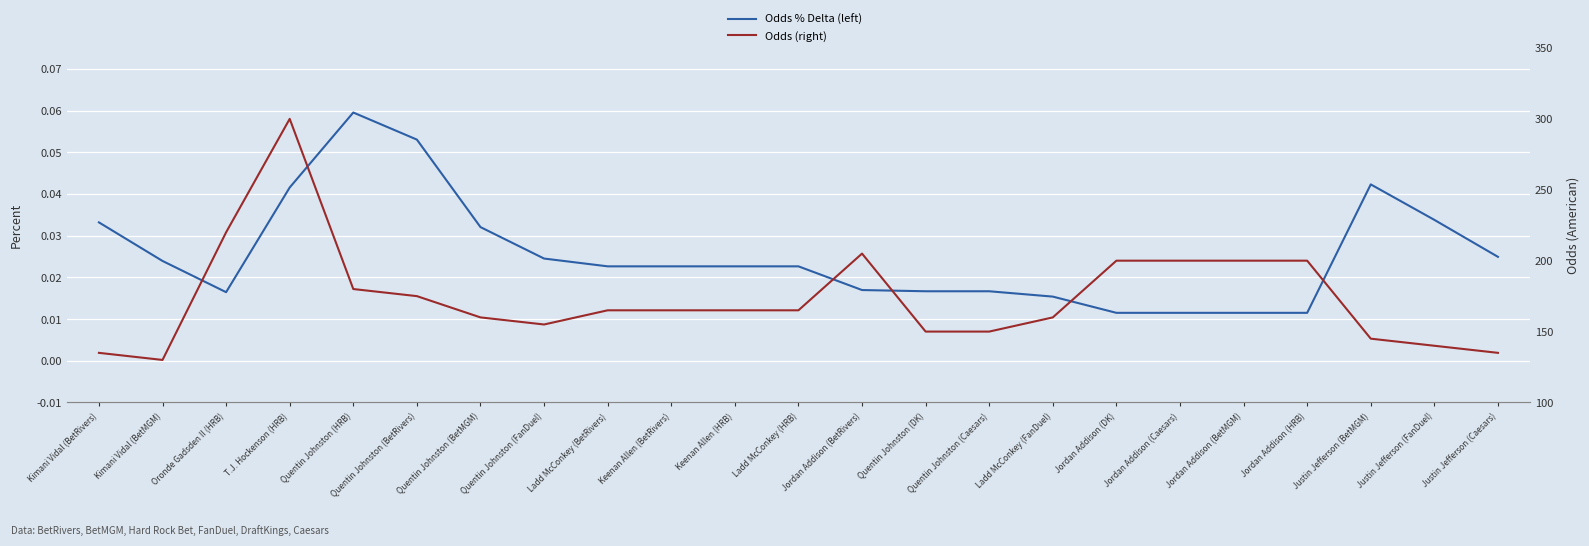

How many Odds % Delta (left) values are between 0 and 1?

23